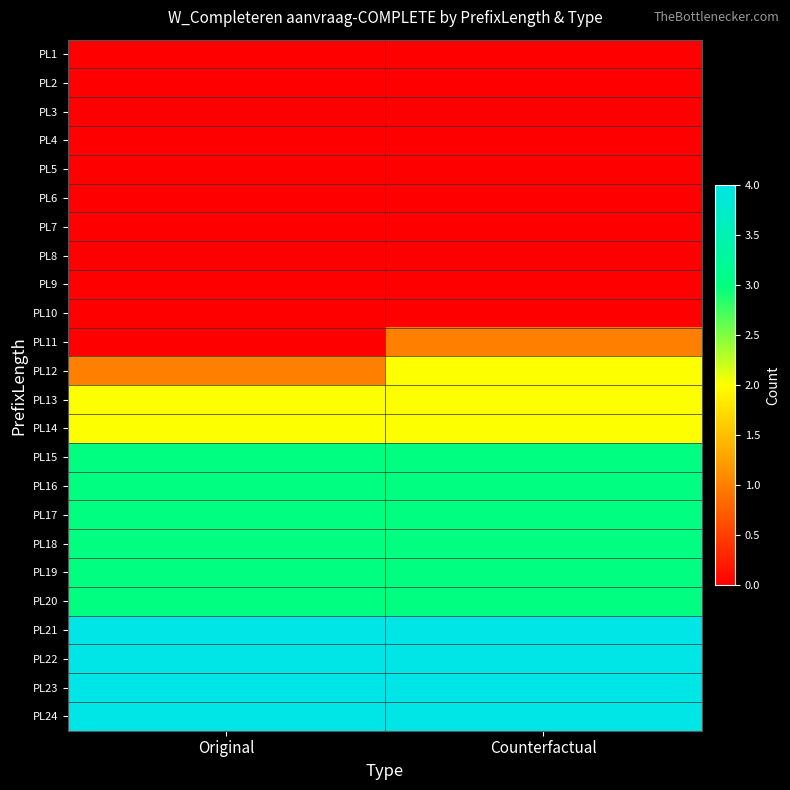

Between Original and Counterfactual, which is larger?

Original